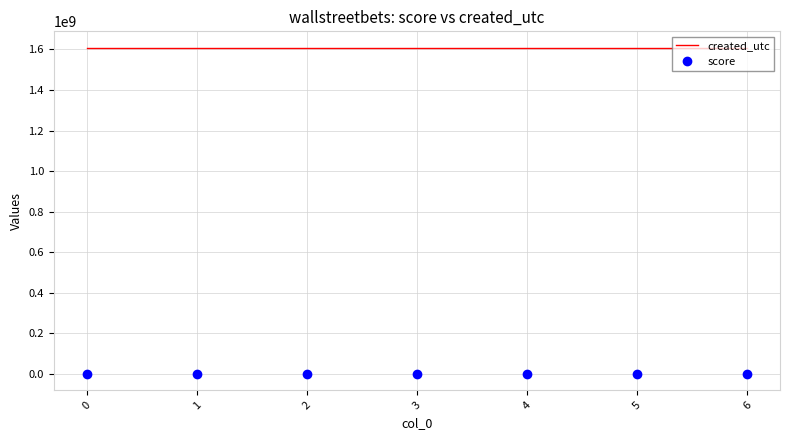

What is the greatest value displayed?

1608488374